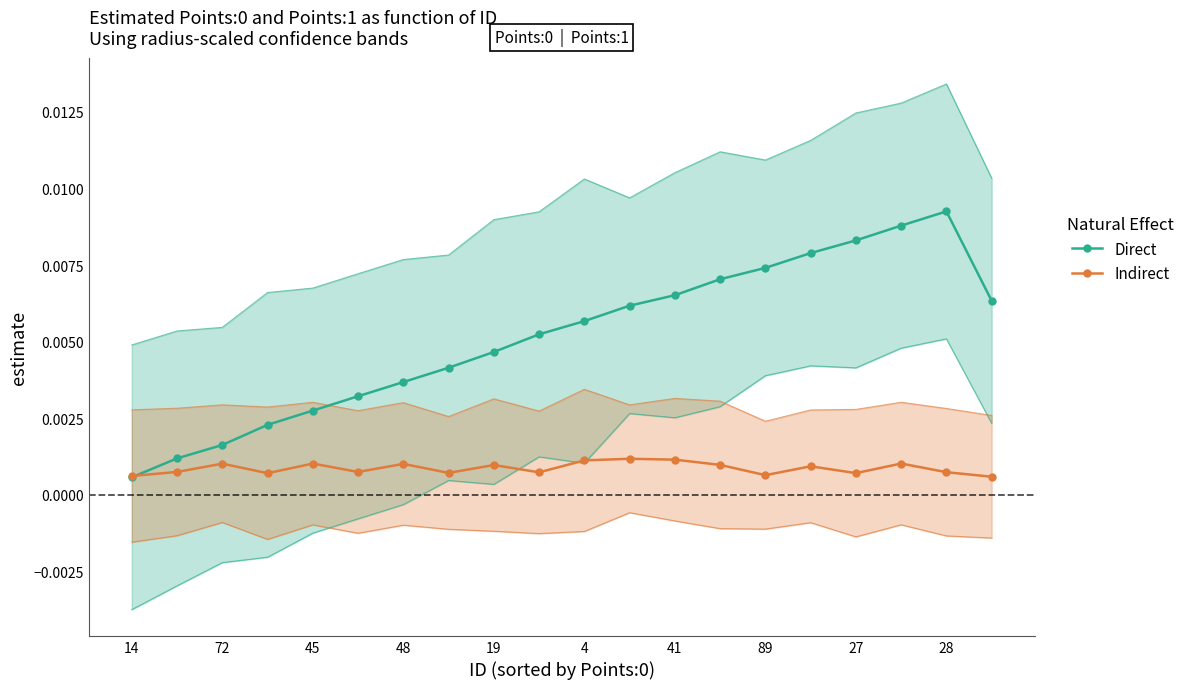

What are all the series names shown in the legend?

Direct, Indirect